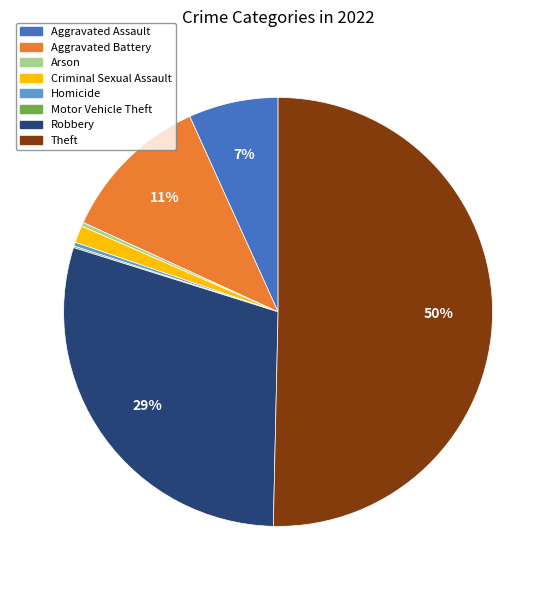

To the nearest percent, what is the average slice percentage?

12%